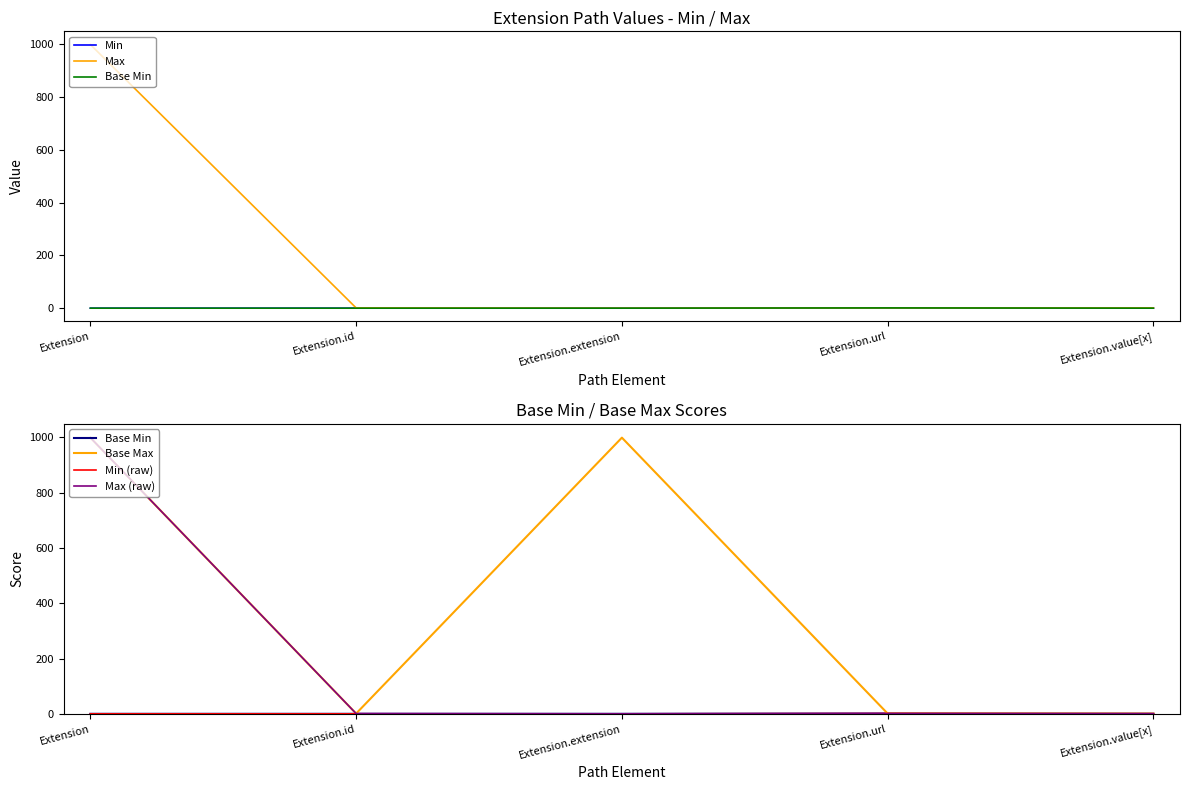

At how many categories does at least one series exceed 713?

2